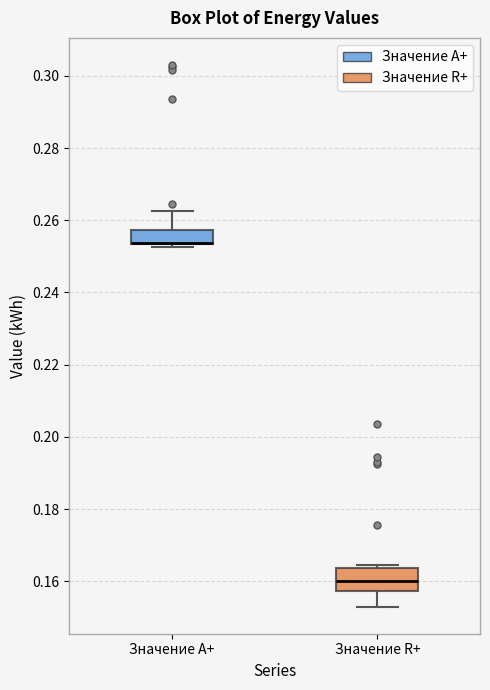

Reading left to right, transcribe this box plot: for each box, give where its median line is, the range the box spans, and where its two whiskers end, as read against the y-axis. The values are not printed on the chart, so give them approximately, as read against the axis.

Значение A+: median 0.254 (drawn on the box's lower edge), box 0.254 to 0.258, whiskers 0.252 to 0.262
Значение R+: median 0.160, box 0.158 to 0.164, whiskers 0.154 to 0.164 (just above the box's upper edge)